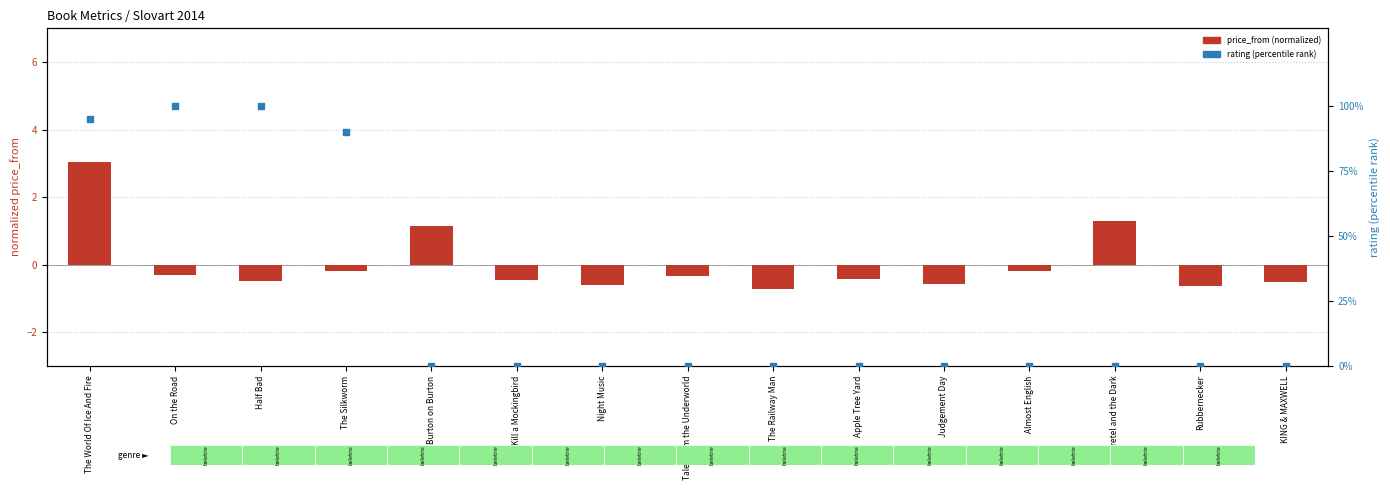

At how many categories does at least one series exceed 93?

3